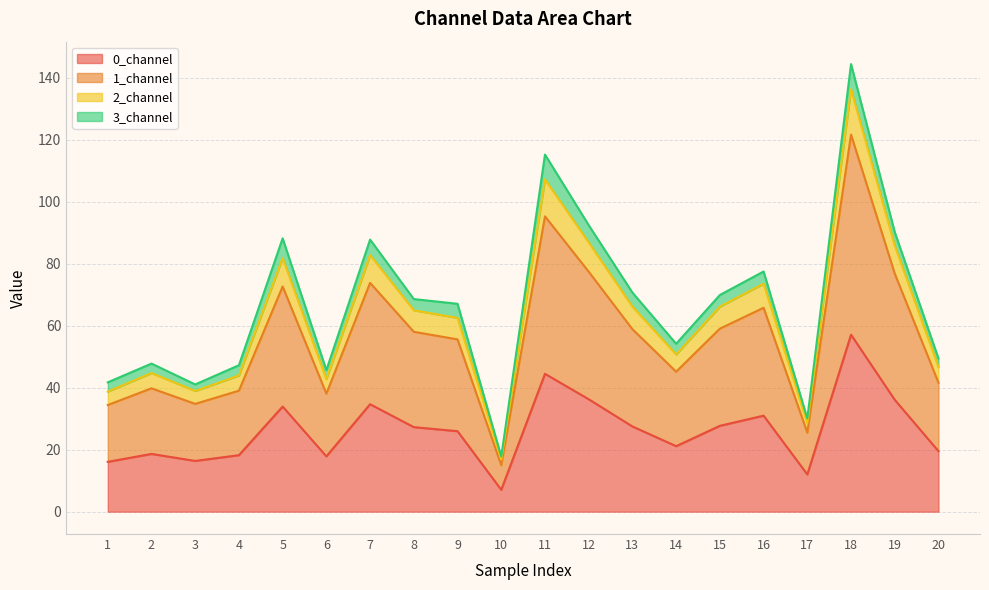

At which category is the sum across all series the highest?

18